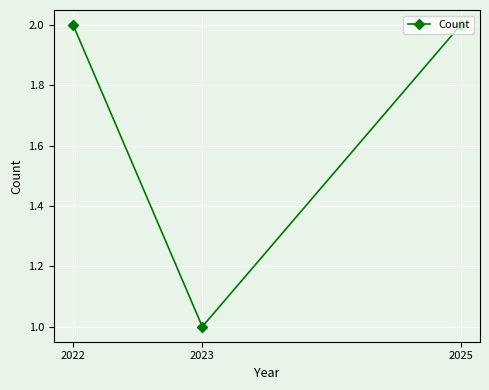

True or false: the data shows 1 at 2023.

True